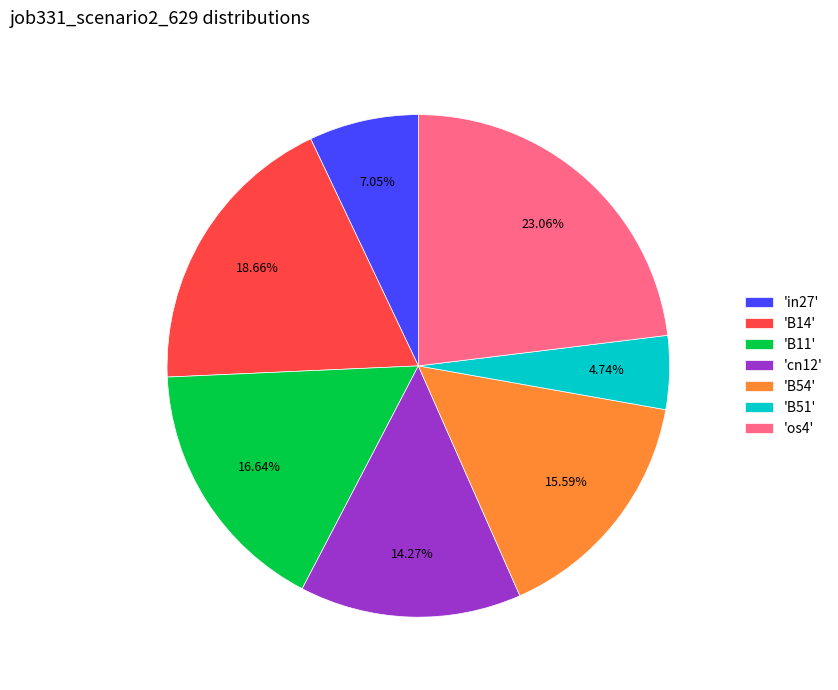

How many segments does this pie chart have?

7